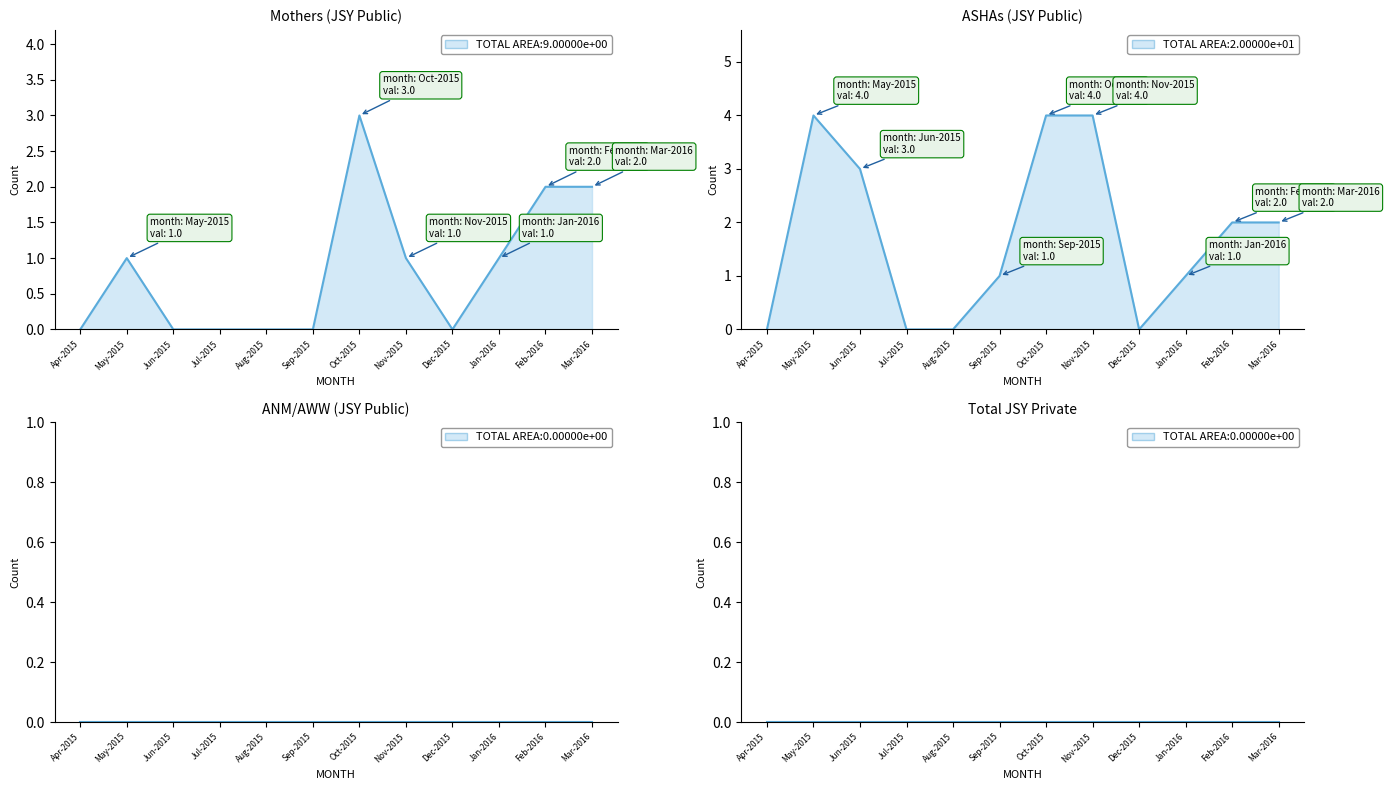

Where does the ASHAs (JSY Public) series first go above 2?

May-2015